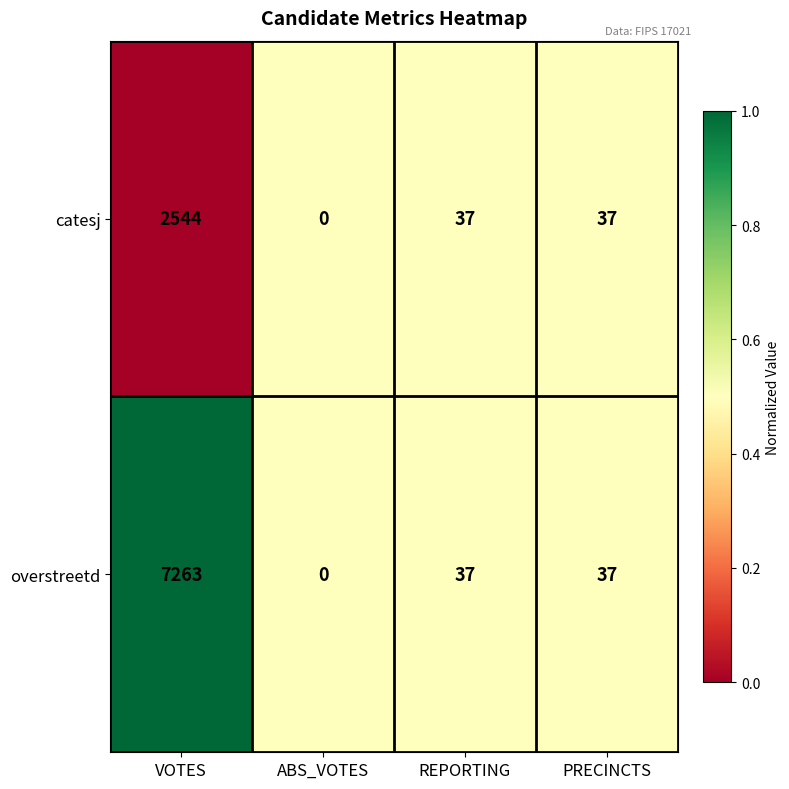

Rank the series by their average value, from highest to lowest.

overstreetd, catesj